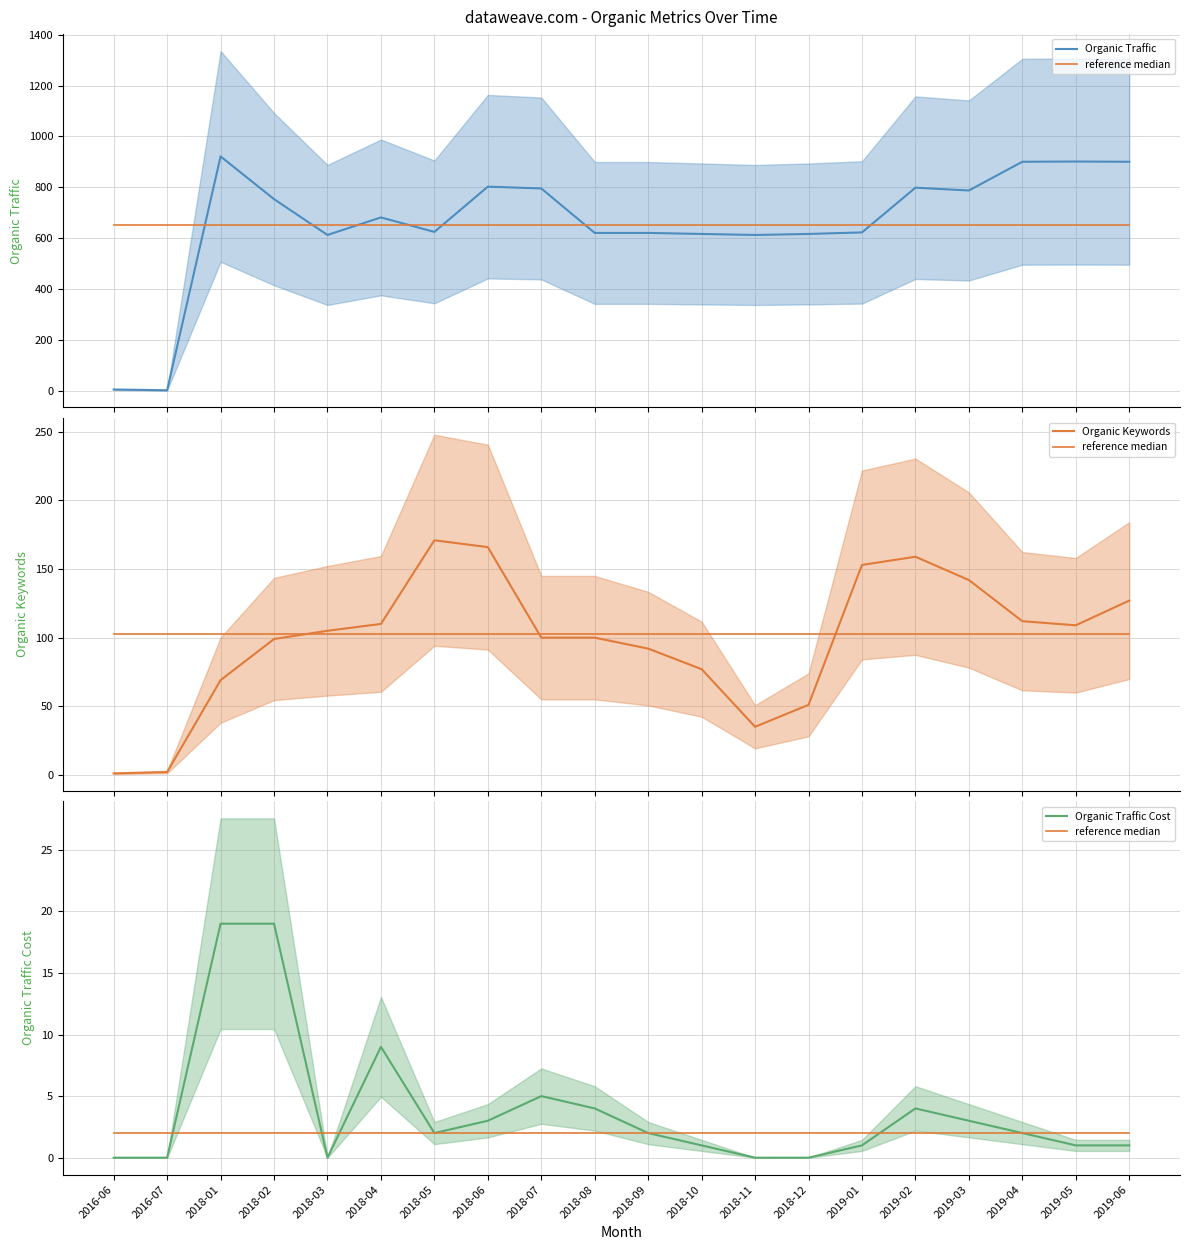

What is the difference between the highest and lowest values at 2018-07?

793